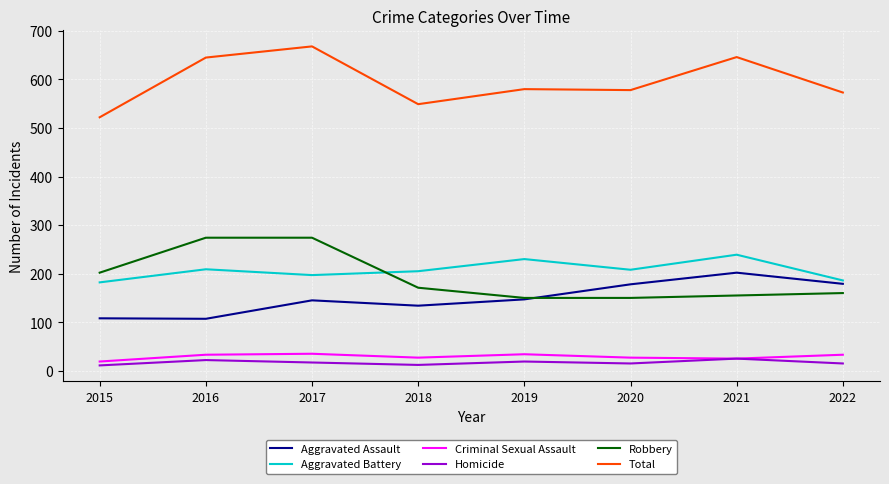

True or false: Homicide and Robbery cross at least once.

False